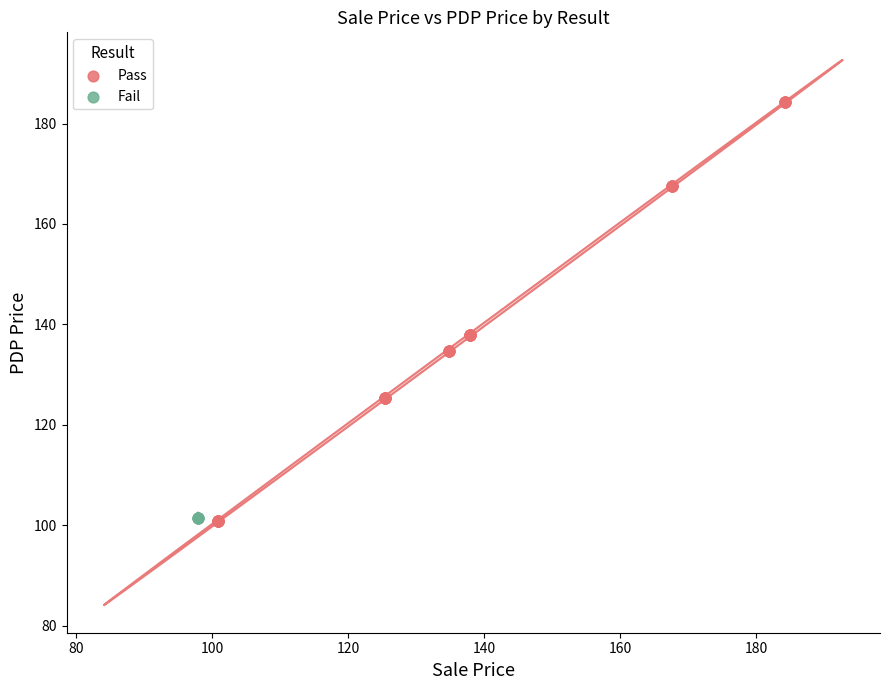

Which series reaches the maximum Y coordinate?

Pass